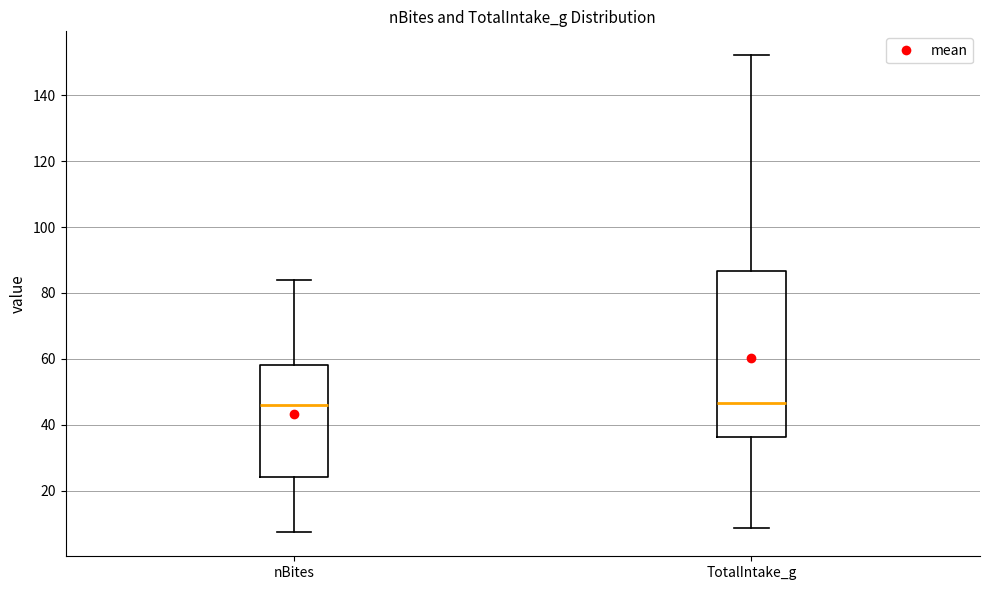

Reading left to right, read every box against the y-axis: the position of its median line, the range the box covers, and the ends of its whiskers. The values are not printed on the chart, so give them approximately, as read against the axis.

nBites: median 46, box 24 to 58, whiskers 8 to 84
TotalIntake_g: median 46, box 36 to 86, whiskers 8 to 152